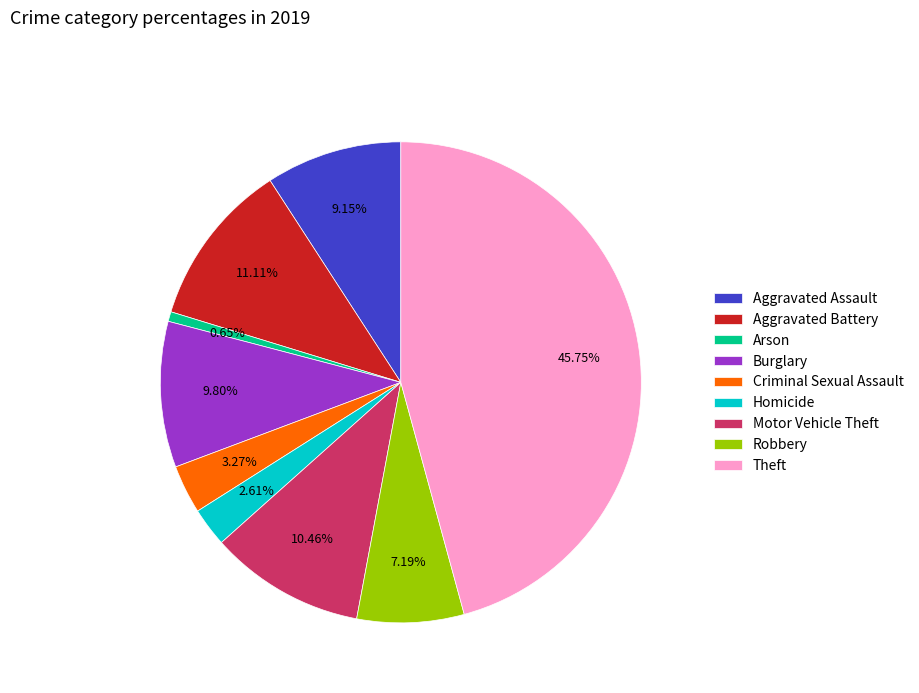

Which category has the biggest portion of the pie?

Theft